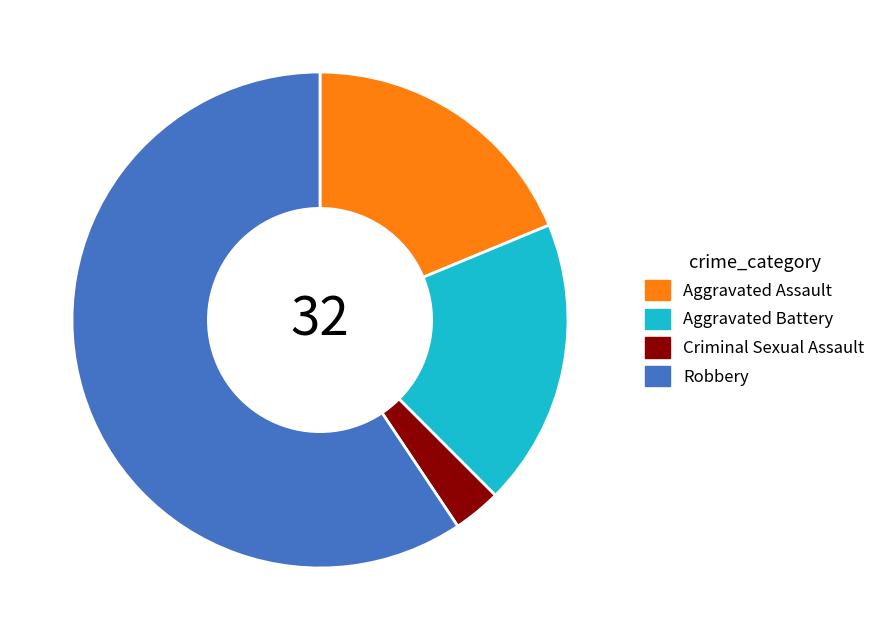

Is it true that Robbery is 59% of the pie?

True